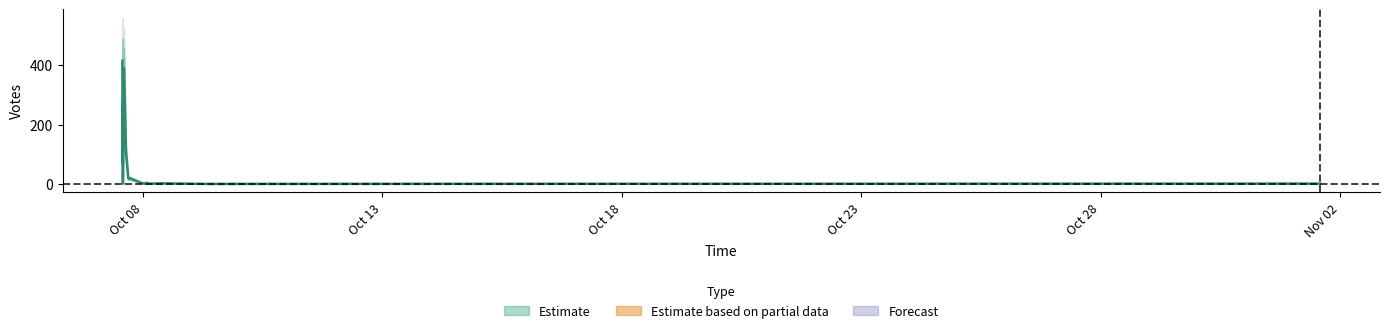

Where is the data nearest to the value 207?

2019-10-07 13:46